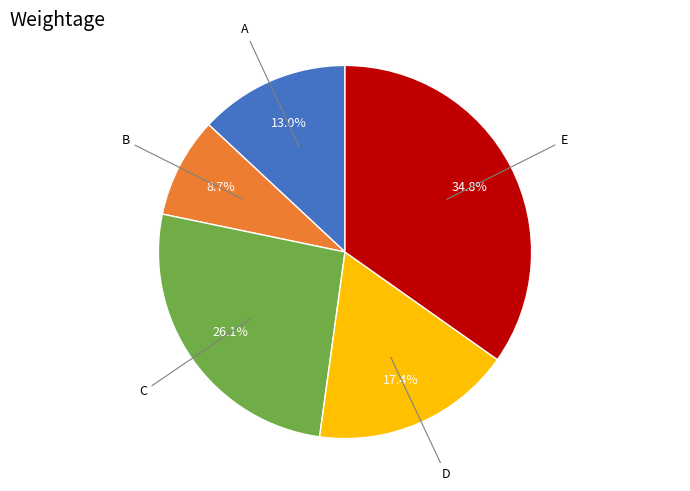

To the nearest percent, what is the difference between the largest and smallest slice percentages?

26%